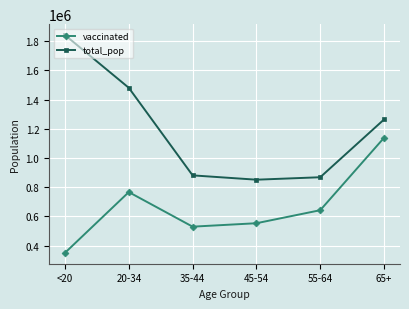

At 55-64, list the series in order from largest to smallest.

total_pop, vaccinated